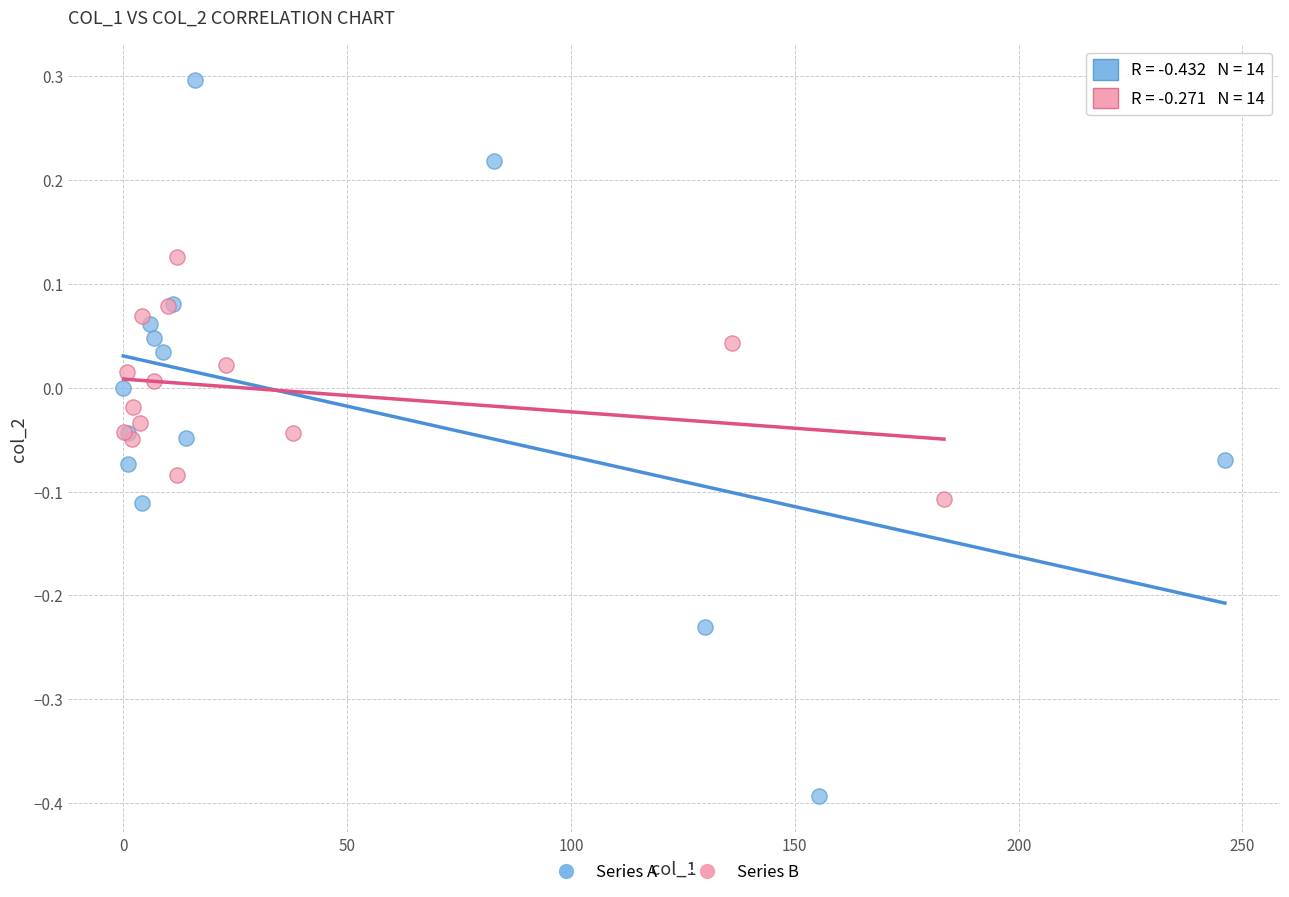

Which series contains the highest Y value?

Series A